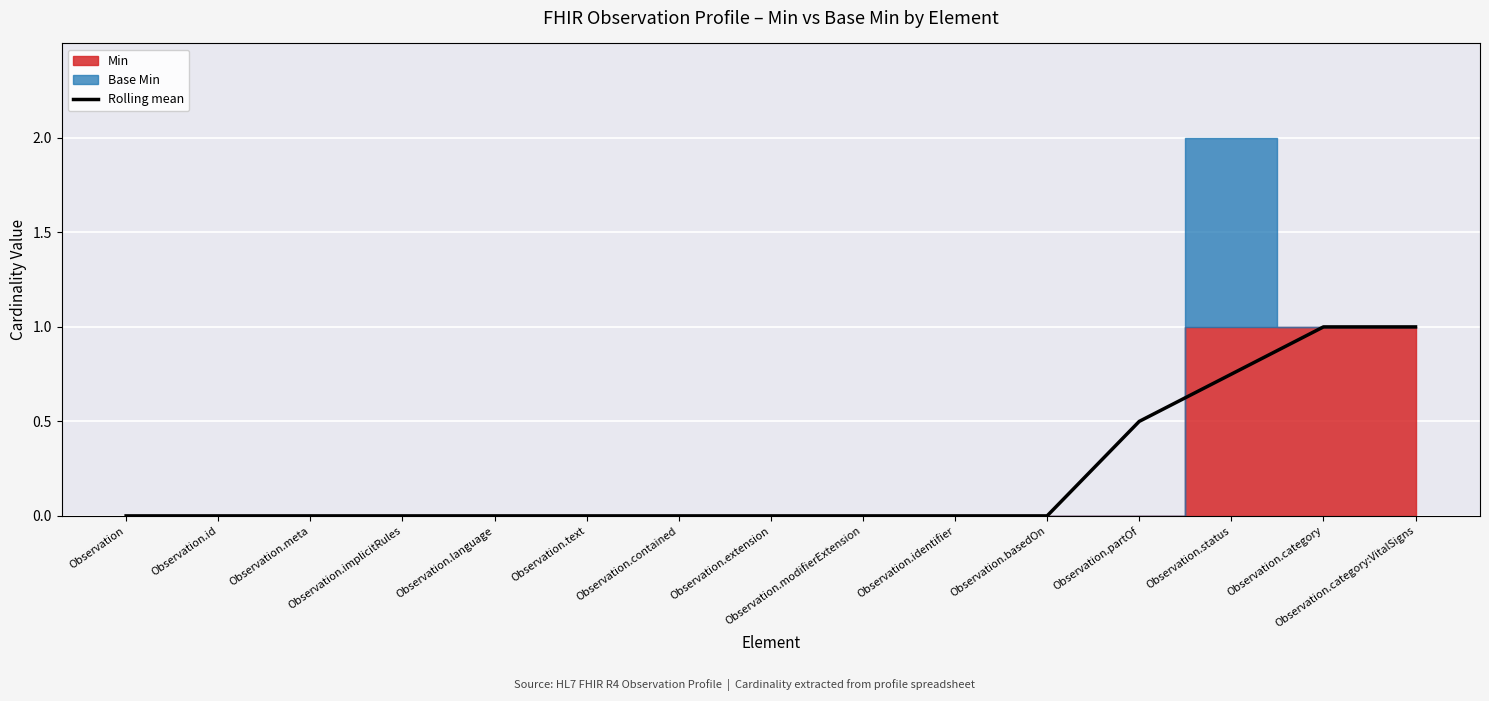

The chart shows a value of 0.0 at Observation.language. True or false?

True